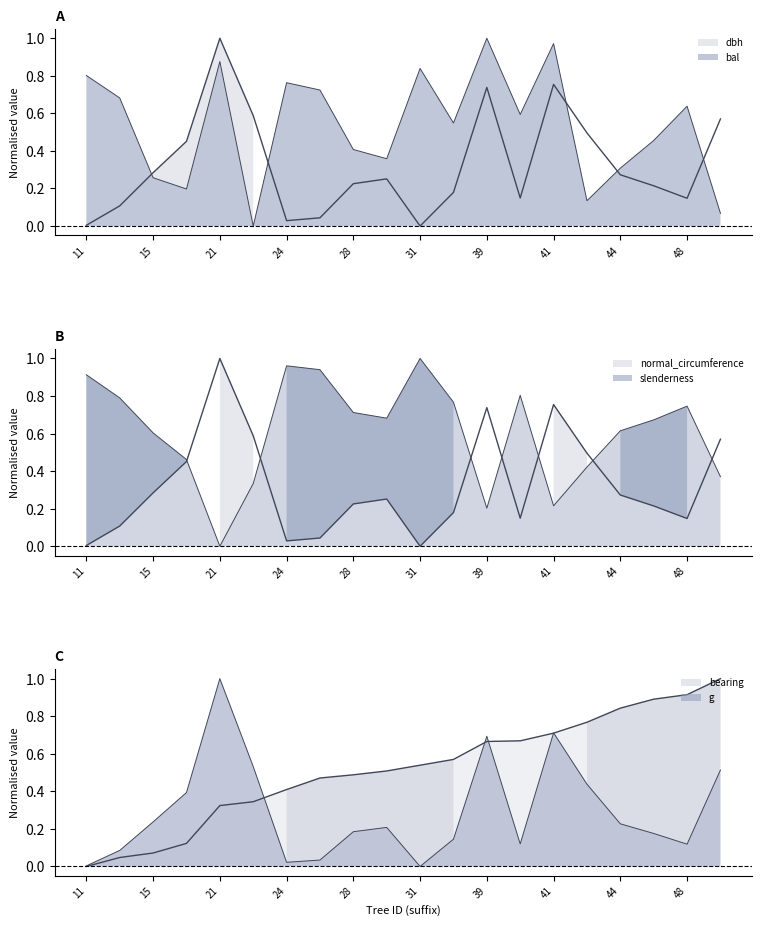

Which label corresponds to the largest value in the chart?

21